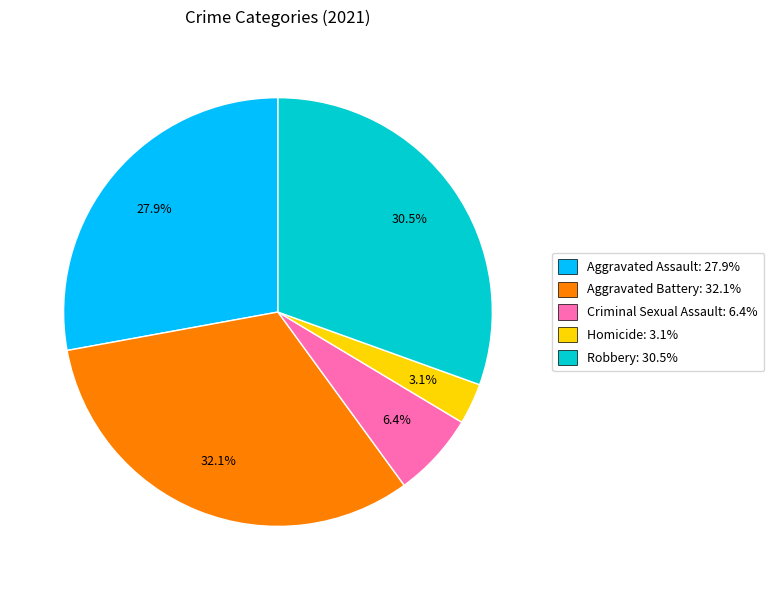

Is Aggravated Assault the majority of the pie?

No